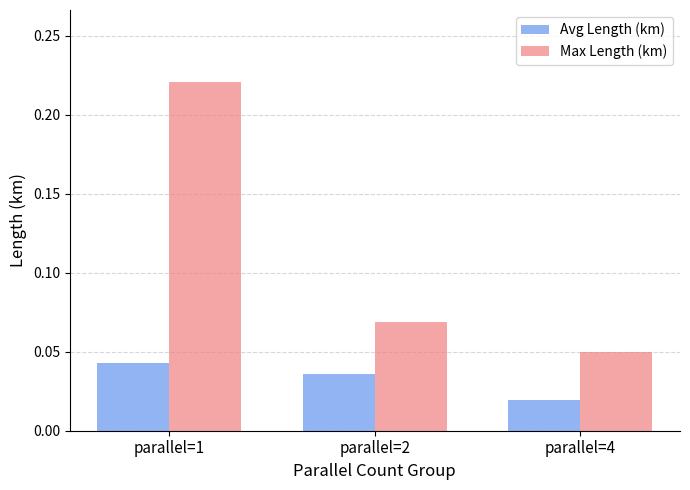

Which label corresponds to the largest value in the chart?

parallel=1